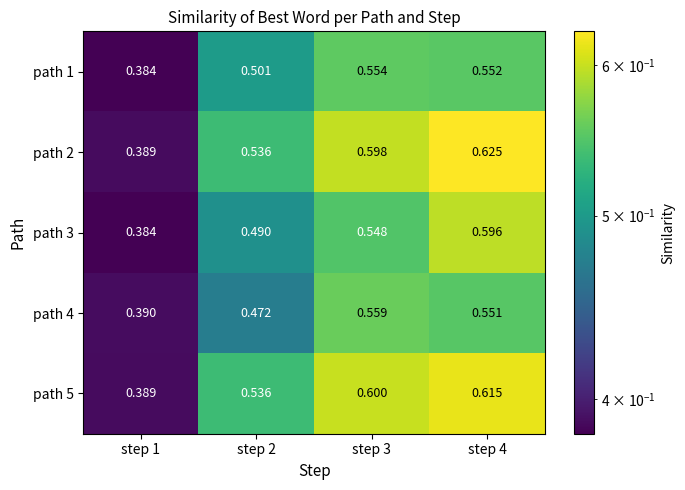

Is the value of path 3 at step 1 greater than the value of path 1 at step 3?

No